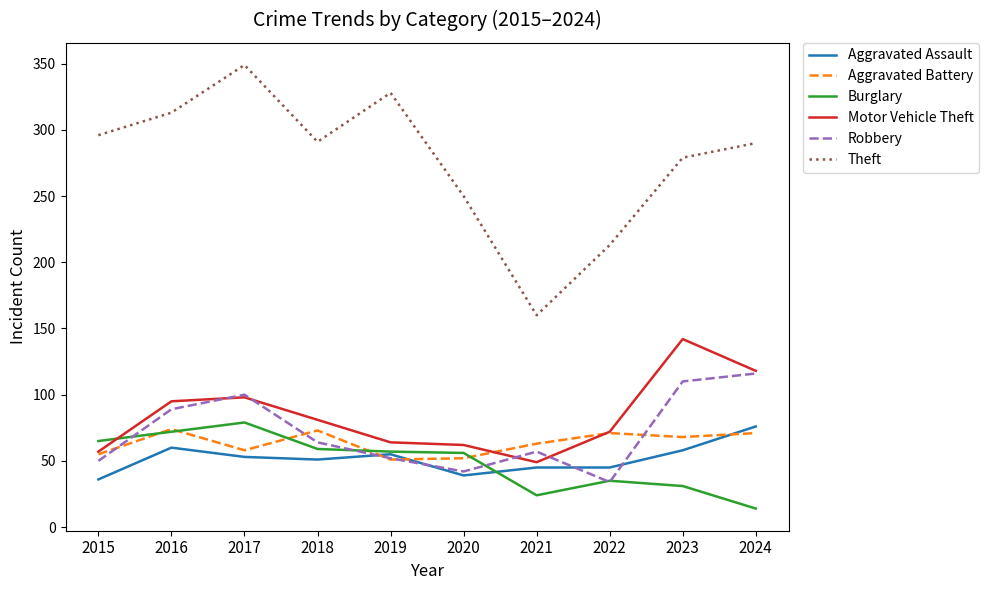

What are all the series names shown in the legend?

Aggravated Assault, Aggravated Battery, Burglary, Motor Vehicle Theft, Robbery, Theft